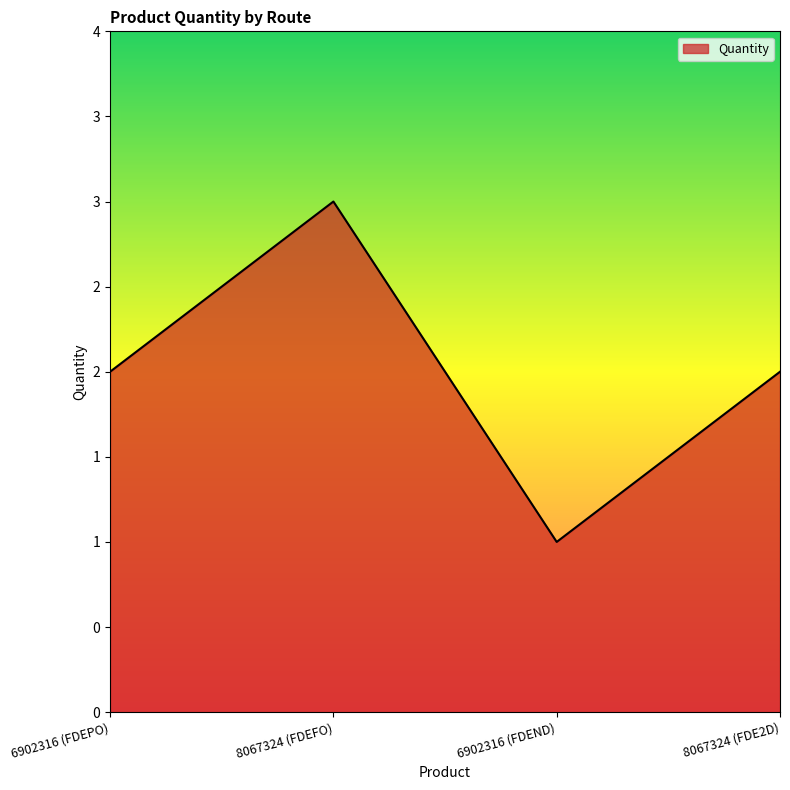

Rank the categories by value from highest to lowest.

8067324 (FDEFO), 6902316 (FDEPO), 8067324 (FDE2D), 6902316 (FDEND)